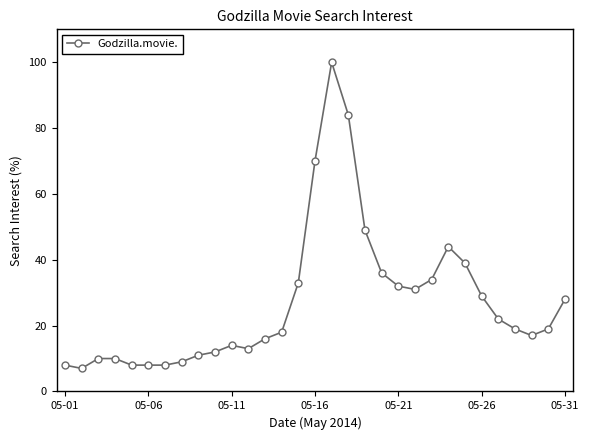

How many lines are shown in the chart?

1